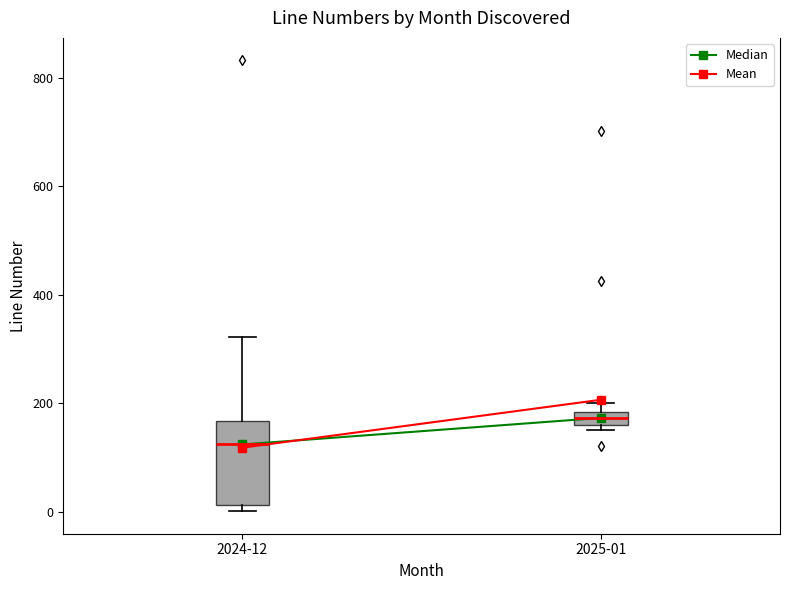

Where is the lower edge of the box for 2025-01 on the y-axis? The values are not printed on the chart, so give them approximately, as read against the axis.

160